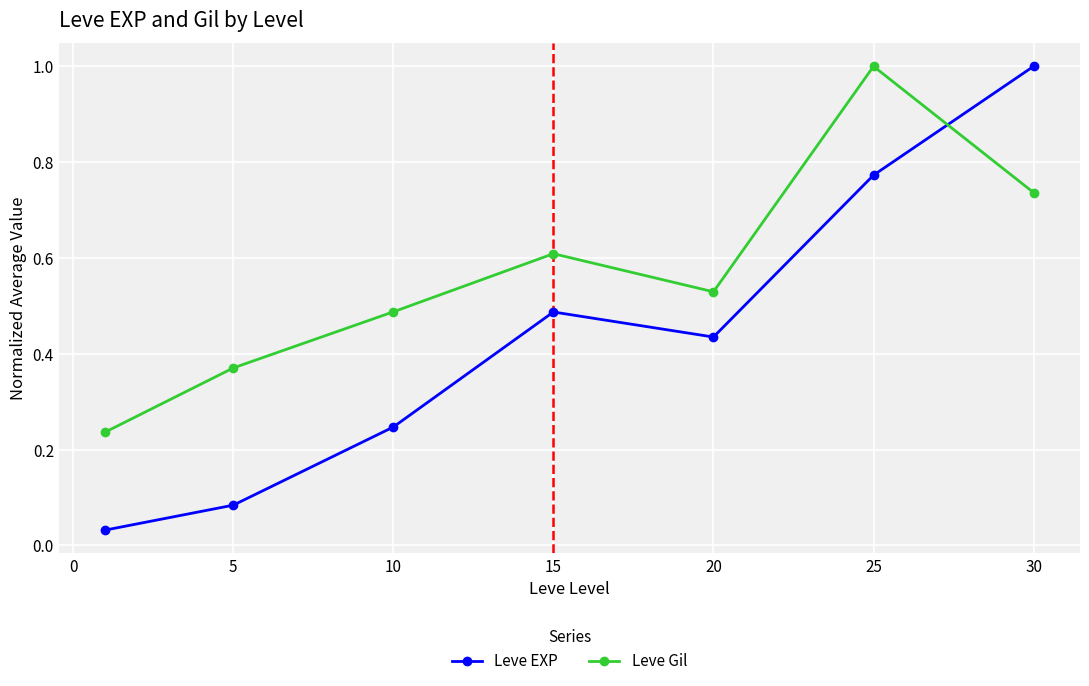

Which series has the largest range (max minus min)?

Leve EXP